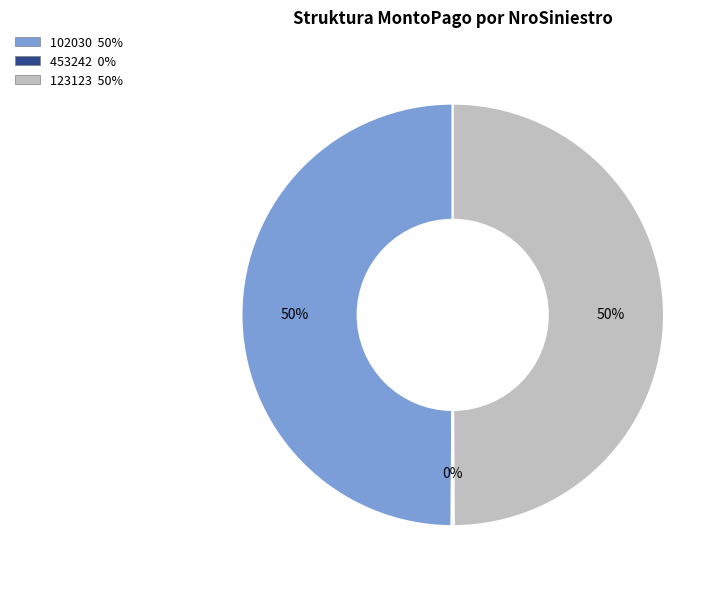

Is it true that 102030 is 50% of the pie?

True